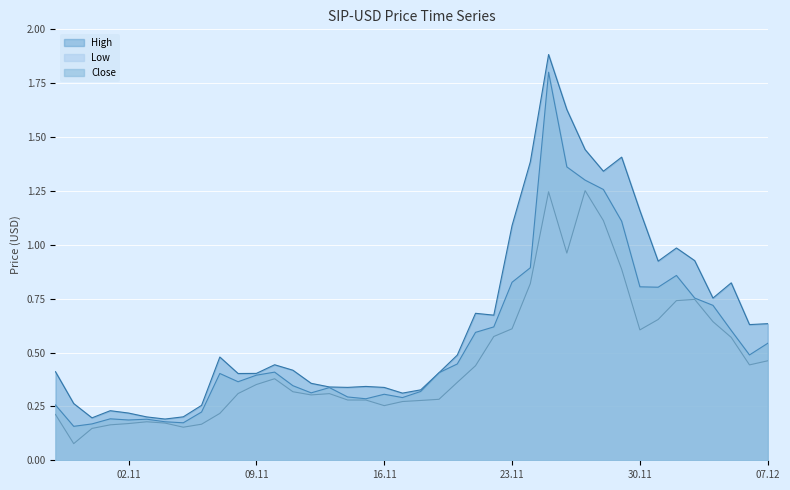

What is the difference between the Close values at 2021-11-22 and 2021-11-26?

0.7